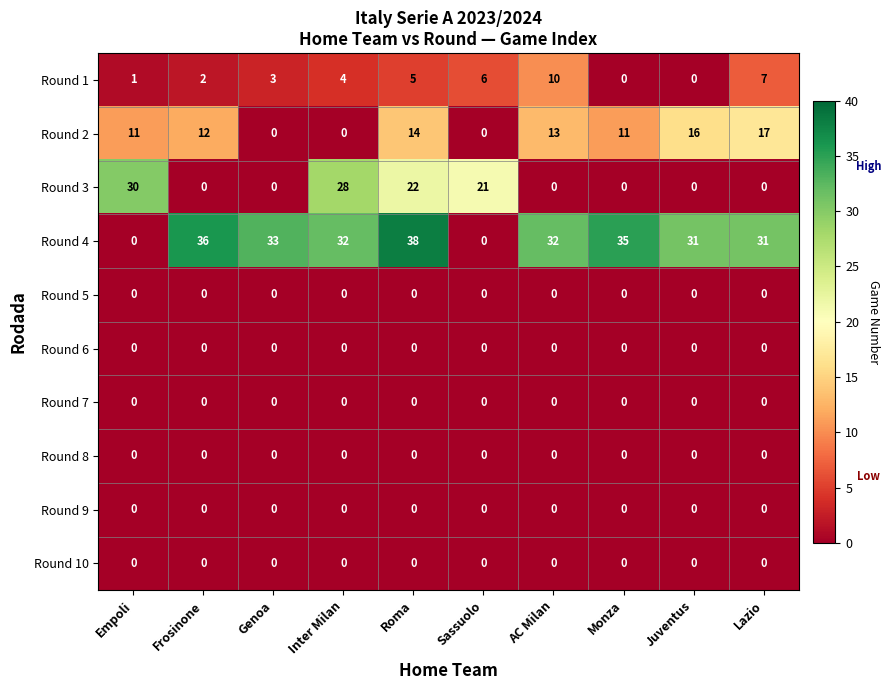

What is the spread (max minus min) of values at Frosinone?

36